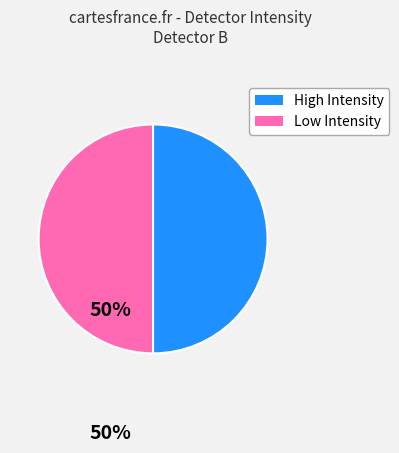

How many slices are in this pie chart?

2